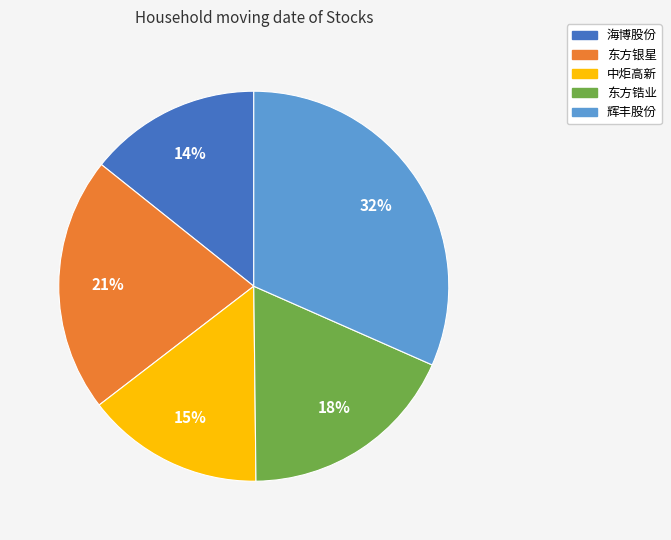

To the nearest percent, what percentage of the pie is 海博股份?

14%